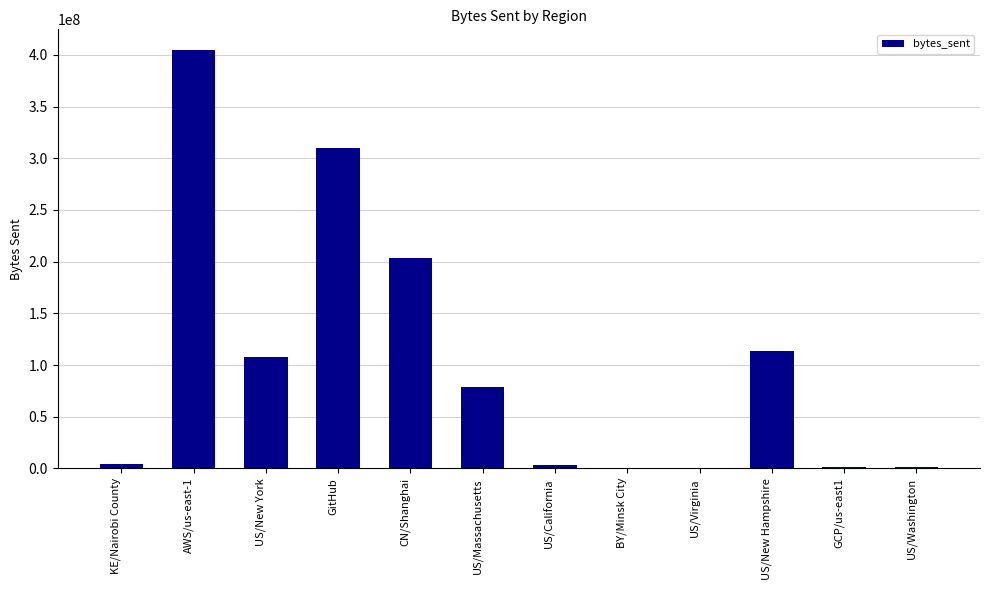

How many categories are shown in the chart?

12